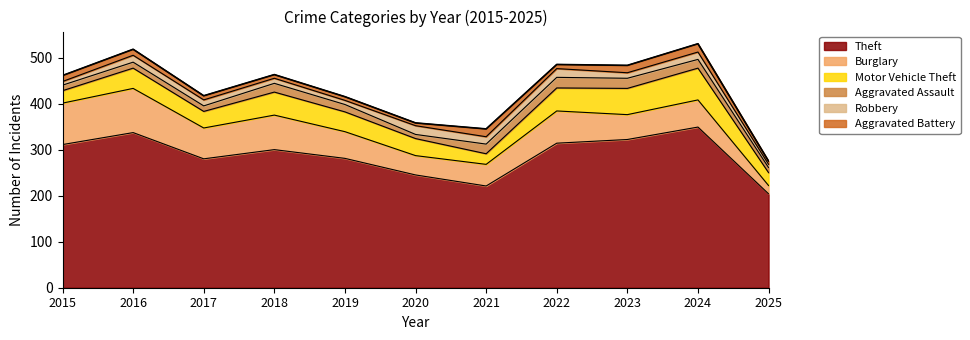

True or false: Burglary and Motor Vehicle Theft intersect in this chart.

True